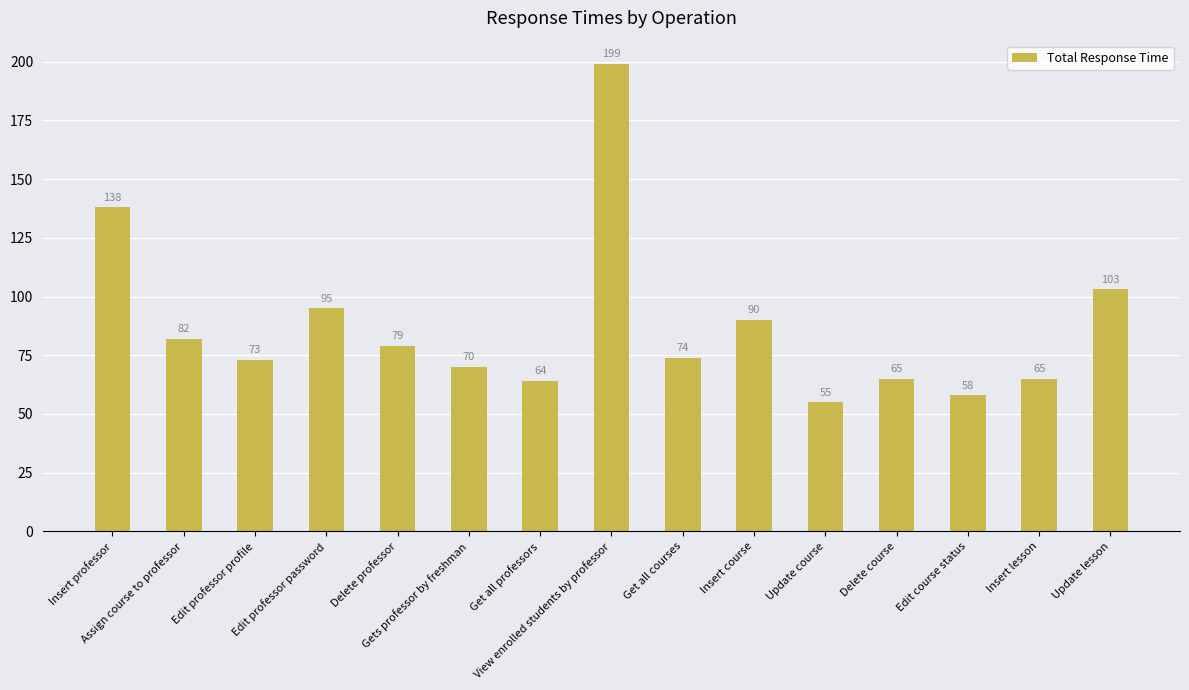

What is the difference between the values at View enrolled students by professor and Edit professor password?

104